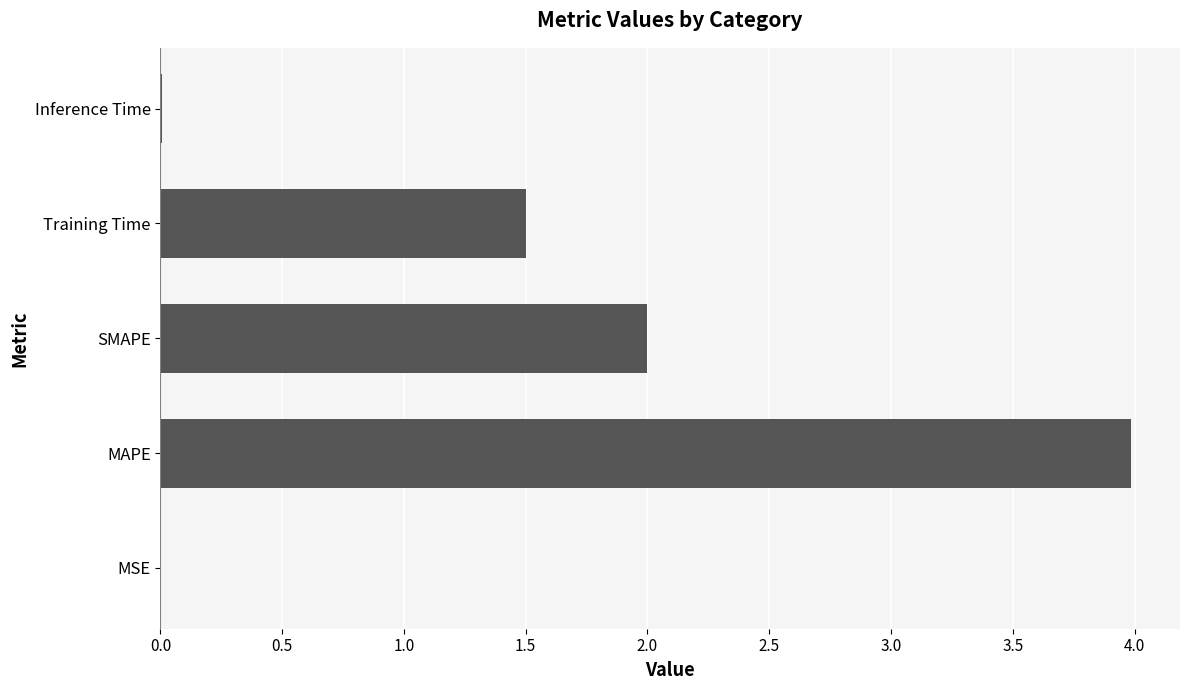

Is it true that the value at Training Time is 1.5?

True